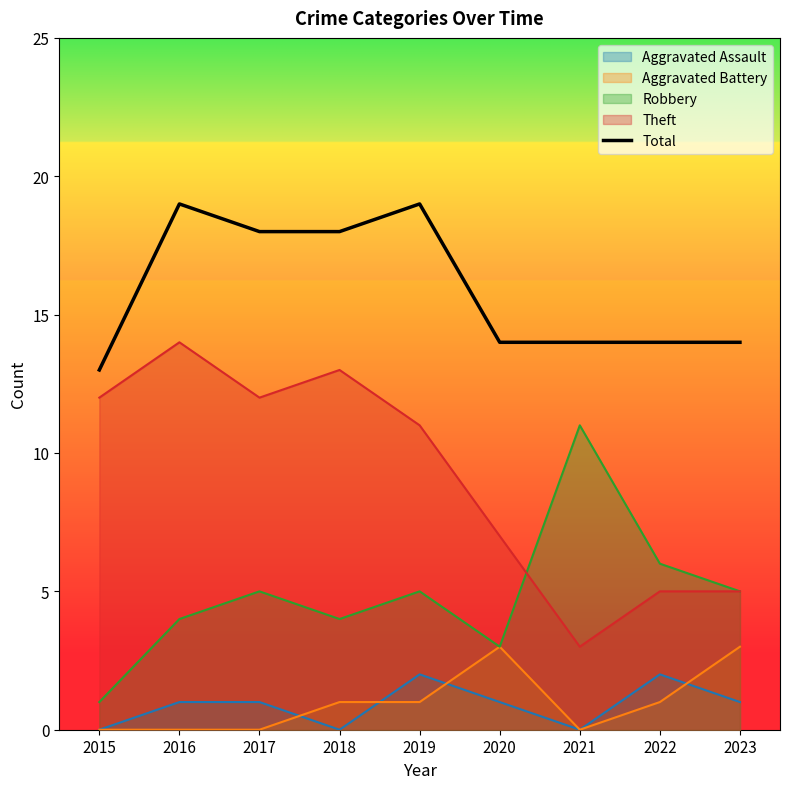

Reading left to right, list all the values displayed in this chart.

2015=13	2016=19	2017=18	2018=18	2019=19	2020=14	2021=14	2022=14	2023=14